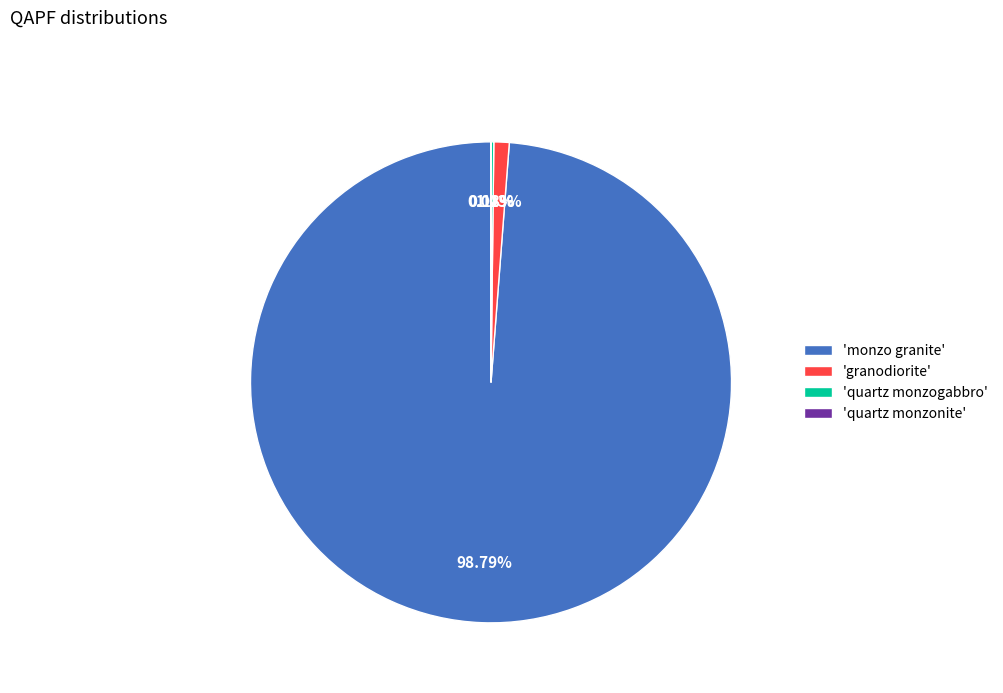

What is the largest slice in the pie chart?

'monzo granite'